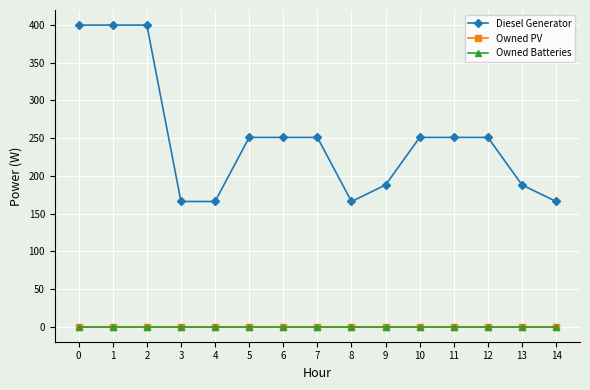

Is this an area chart (filled region under the line)?

No